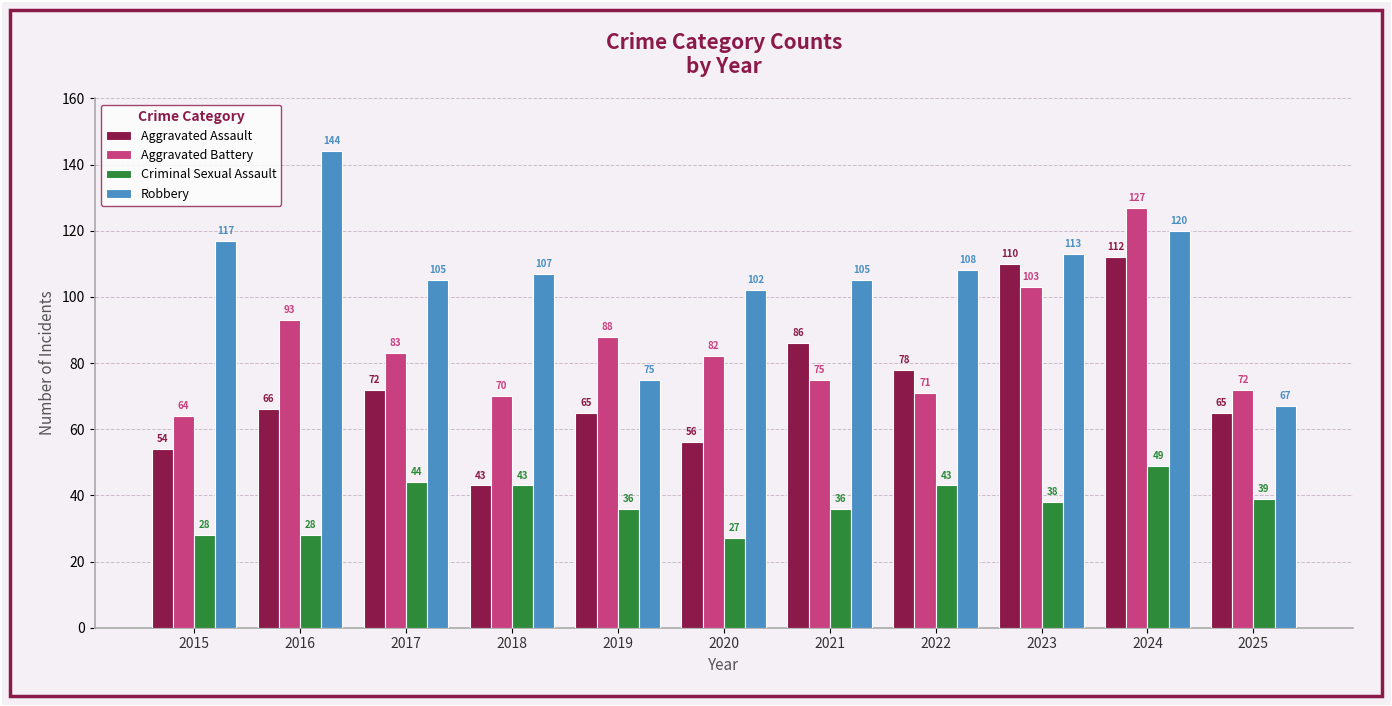

Is the value of Criminal Sexual Assault at 2023 greater than the value of Robbery at 2016?

No